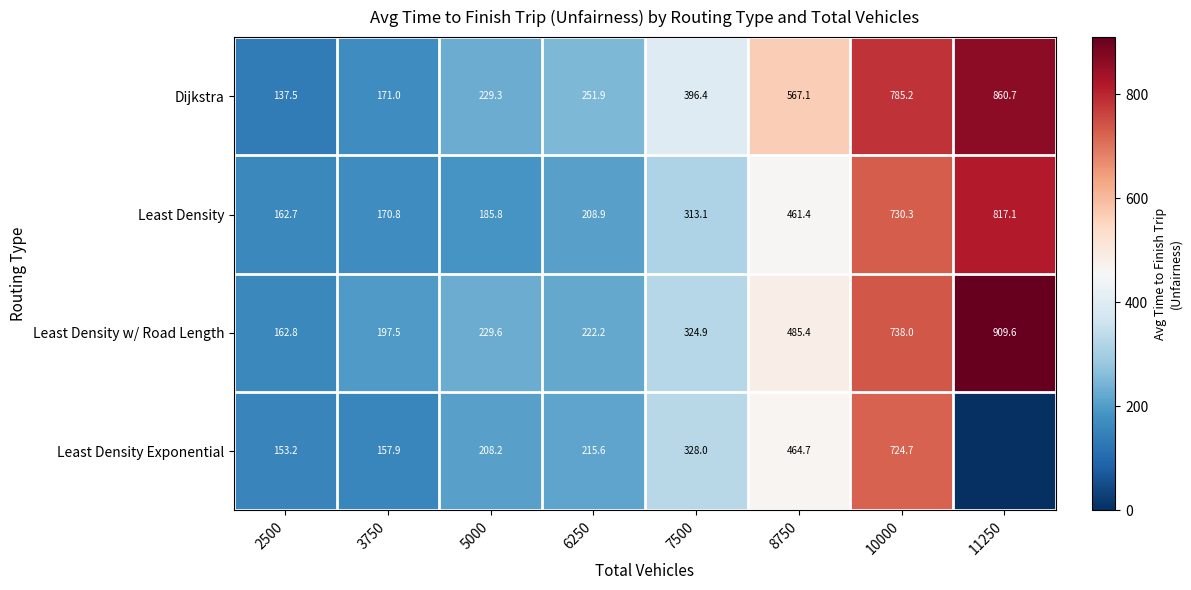

What is the lowest value of the Least Density series?

162.7